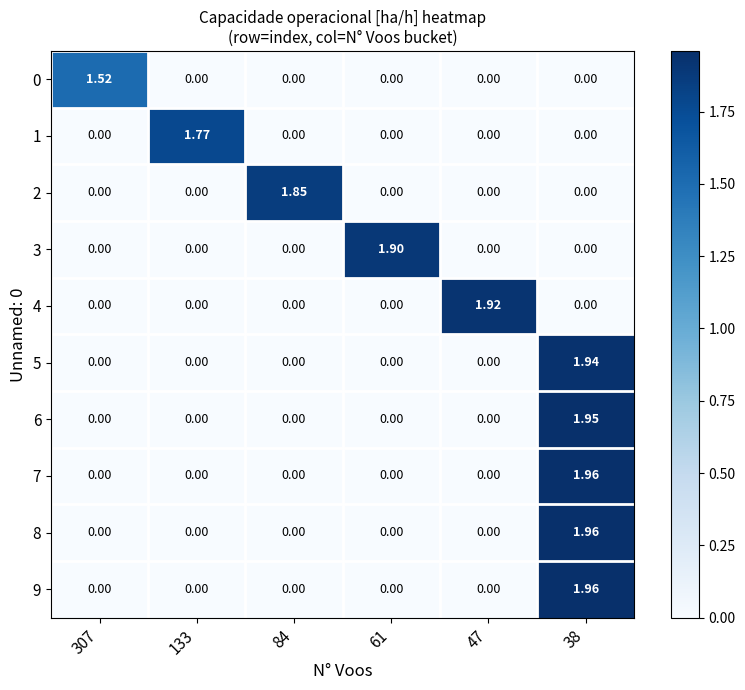

Is the value of 4 at 47 greater than the value of 9 at 307?

Yes